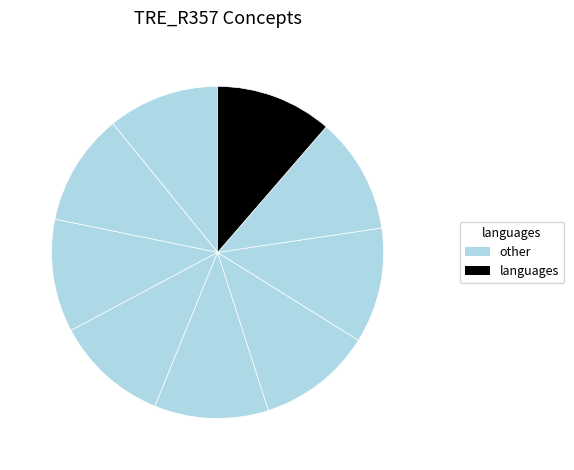

How many slices are in this pie chart?

9